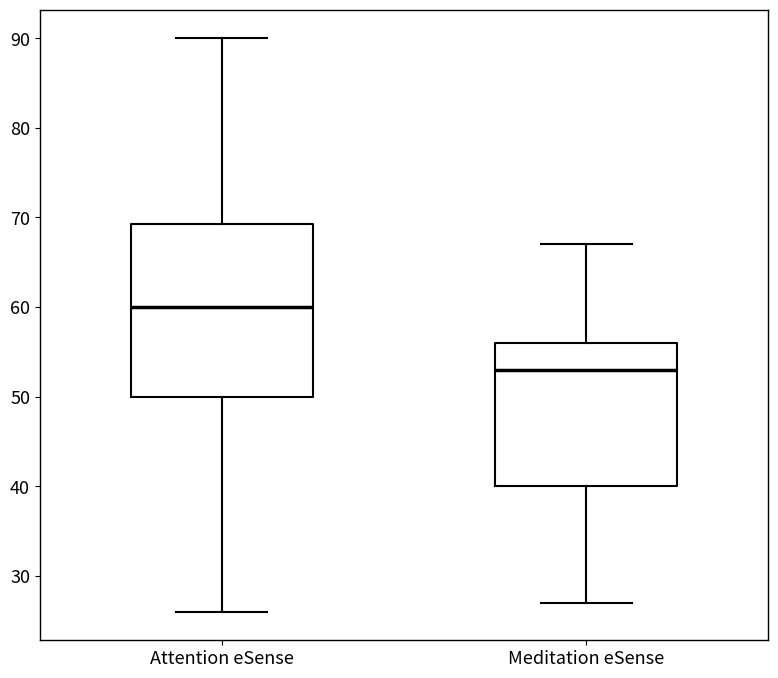

Comparing the boxes themselves (not the whiskers), which one is the tallest?

Attention eSense